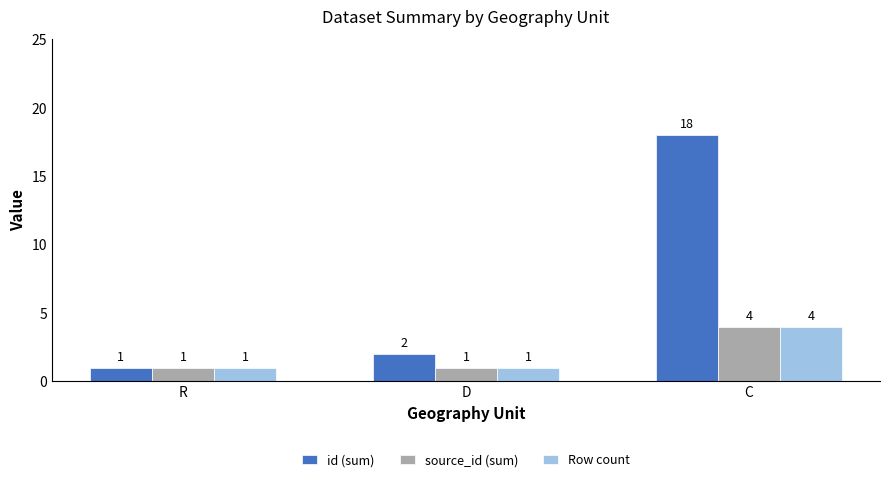

At how many categories does at least one series exceed 16?

1